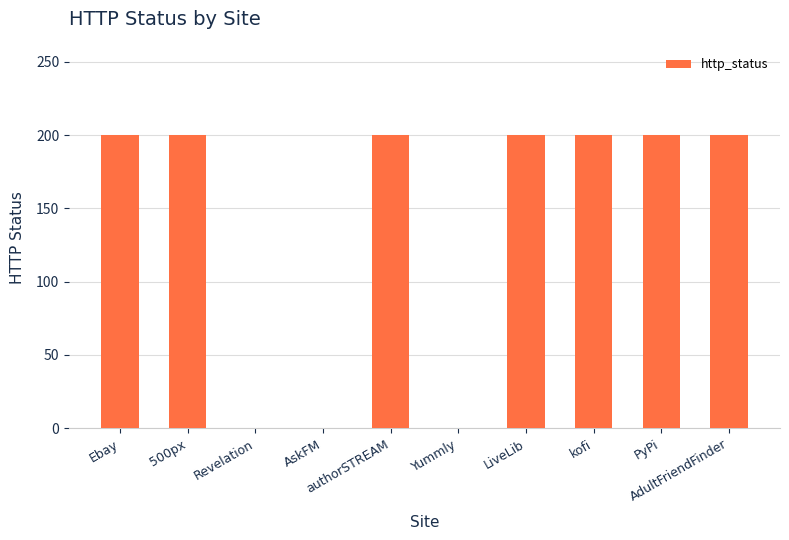

The value at authorSTREAM is 200. True or false?

True